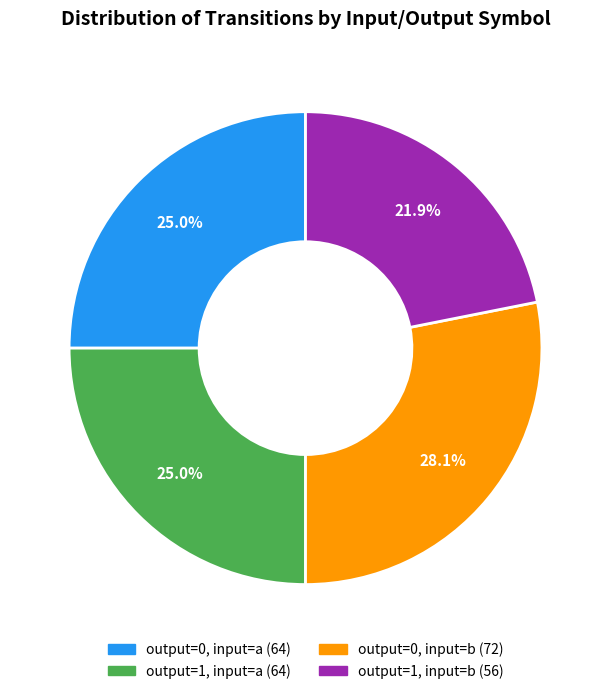

Does any single category account for the majority?

No